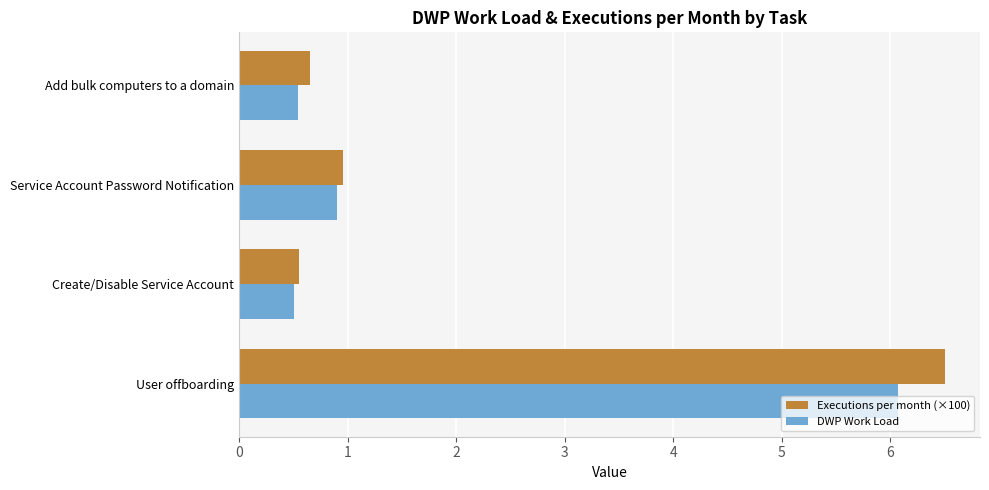

Which series changed the most between User offboarding and Add bulk computers to a domain?

Executions per month (×100)